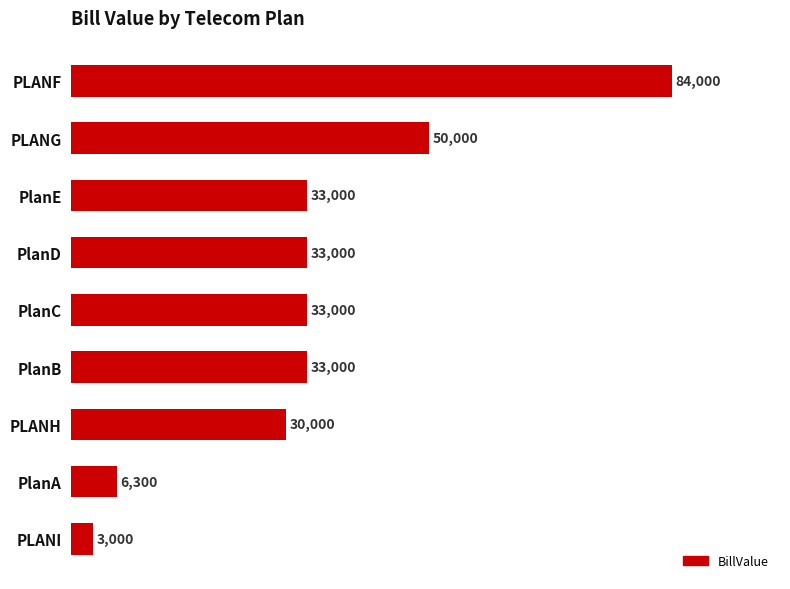

Reading top to bottom, list all the values displayed in this chart.

PLANF=84000	PLANG=50000	PlanE=33000	PlanD=33000	PlanC=33000	PlanB=33000	PLANH=30000	PlanA=6300	PLANI=3000